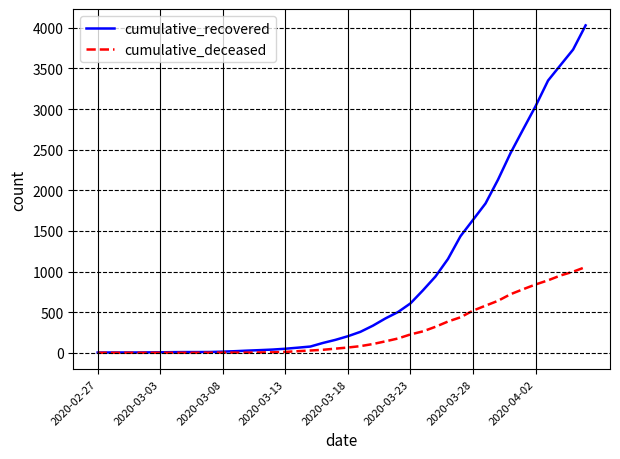

What is the maximum value for cumulative_recovered?

4030